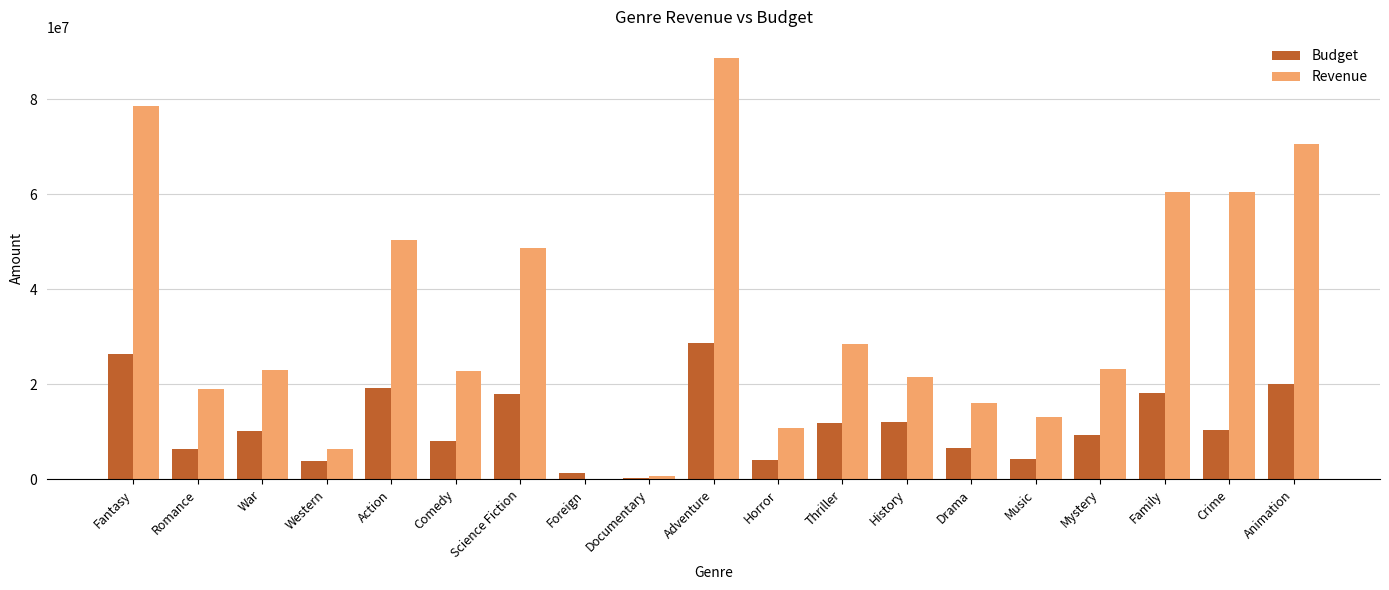

The Revenue series shows 37527255 at Thriller. True or false?

False